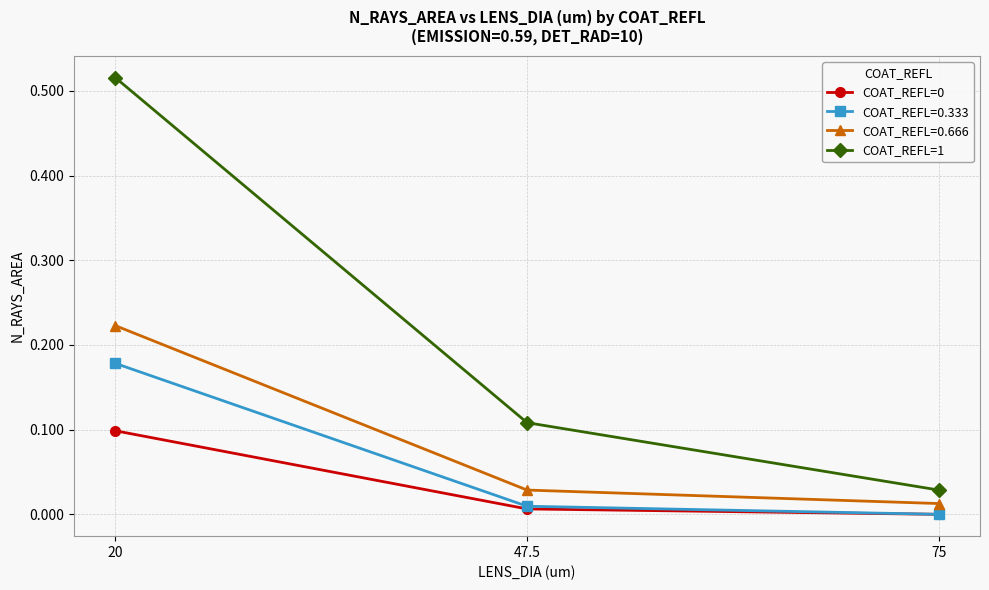

Rank the categories by COAT_REFL=0 value from highest to lowest.

20, 47.5, 75